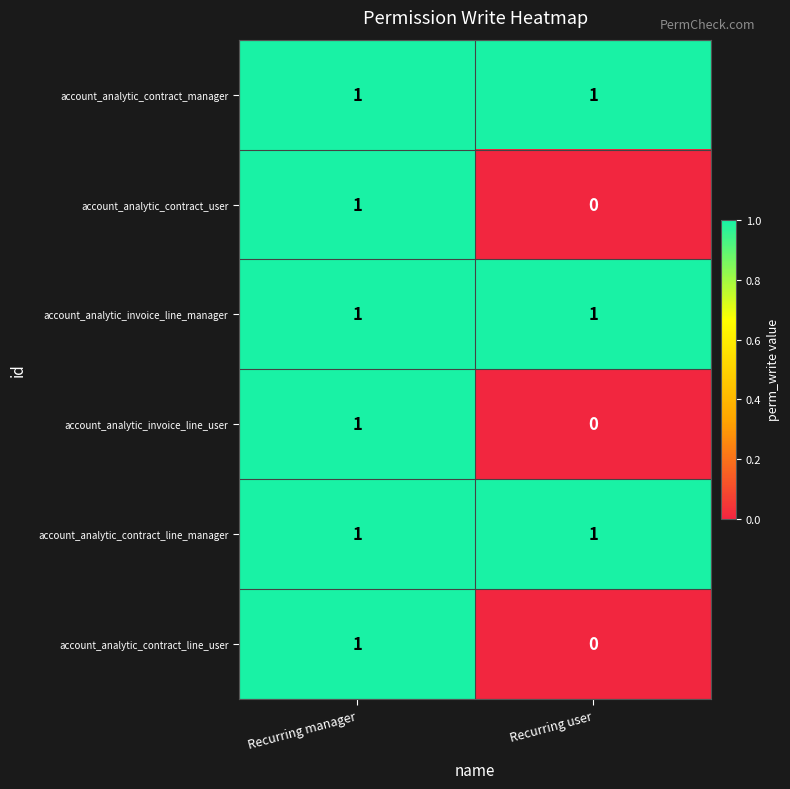

The account_analytic_contract_user series shows 1 at Recurring manager. True or false?

True